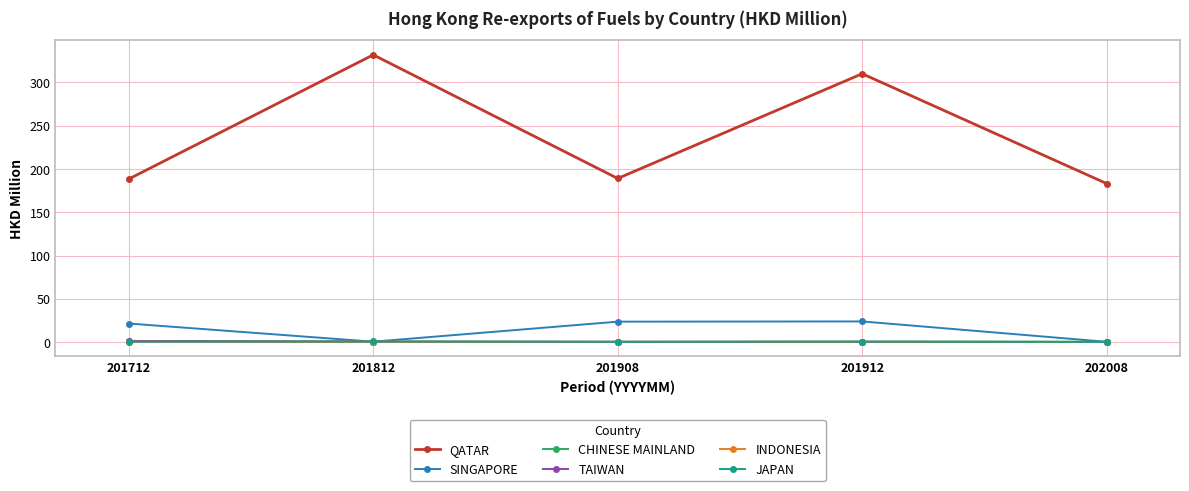

True or false: INDONESIA and QATAR cross at least once.

False